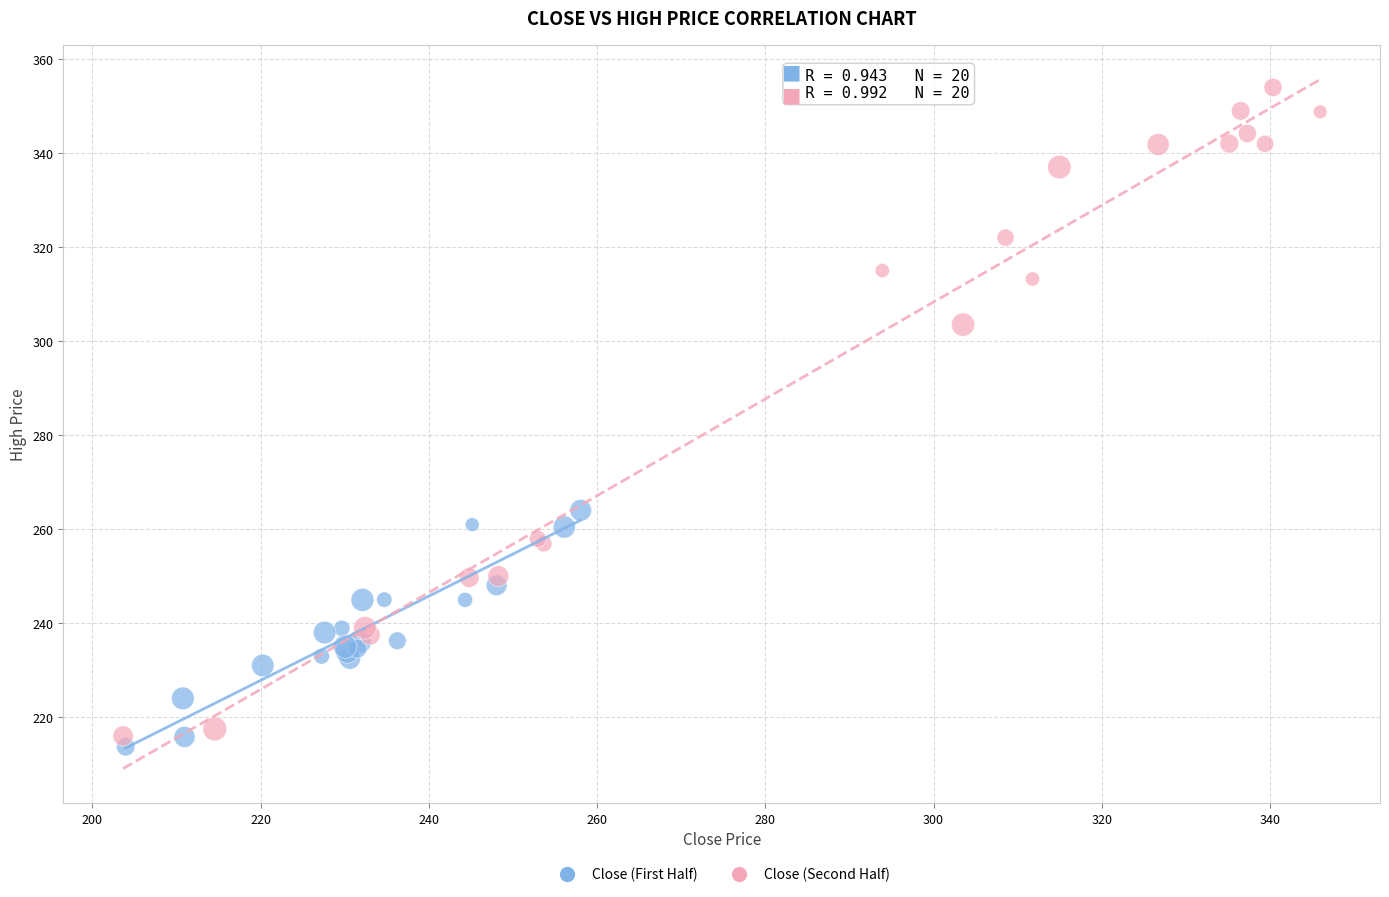

Which series has the largest Y range (max minus min)?

Close (Second Half)